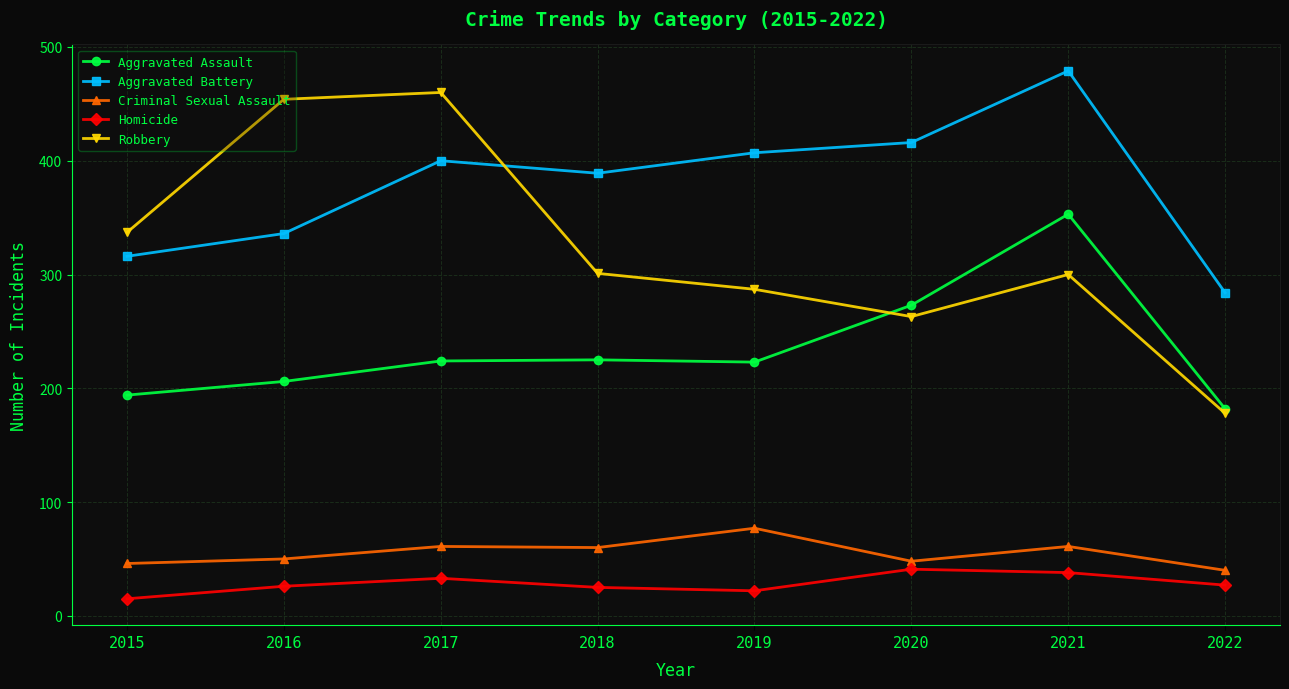

What are all the series names shown in the legend?

Aggravated Assault, Aggravated Battery, Criminal Sexual Assault, Homicide, Robbery